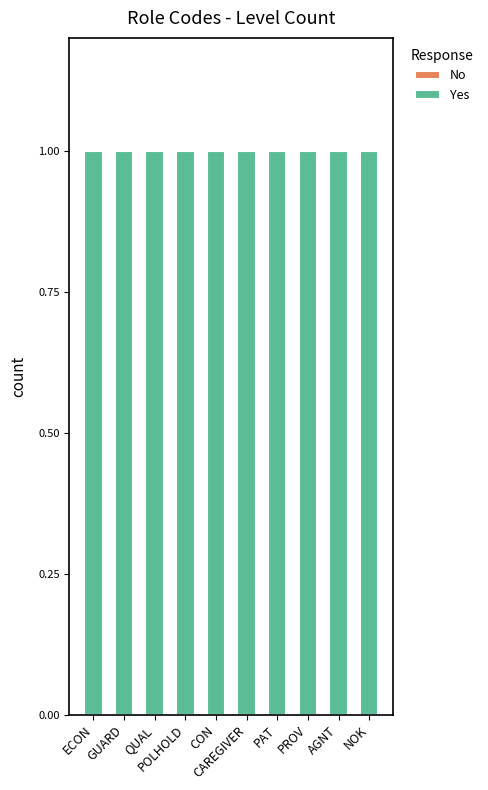

Does the chart contain stacked bars?

No